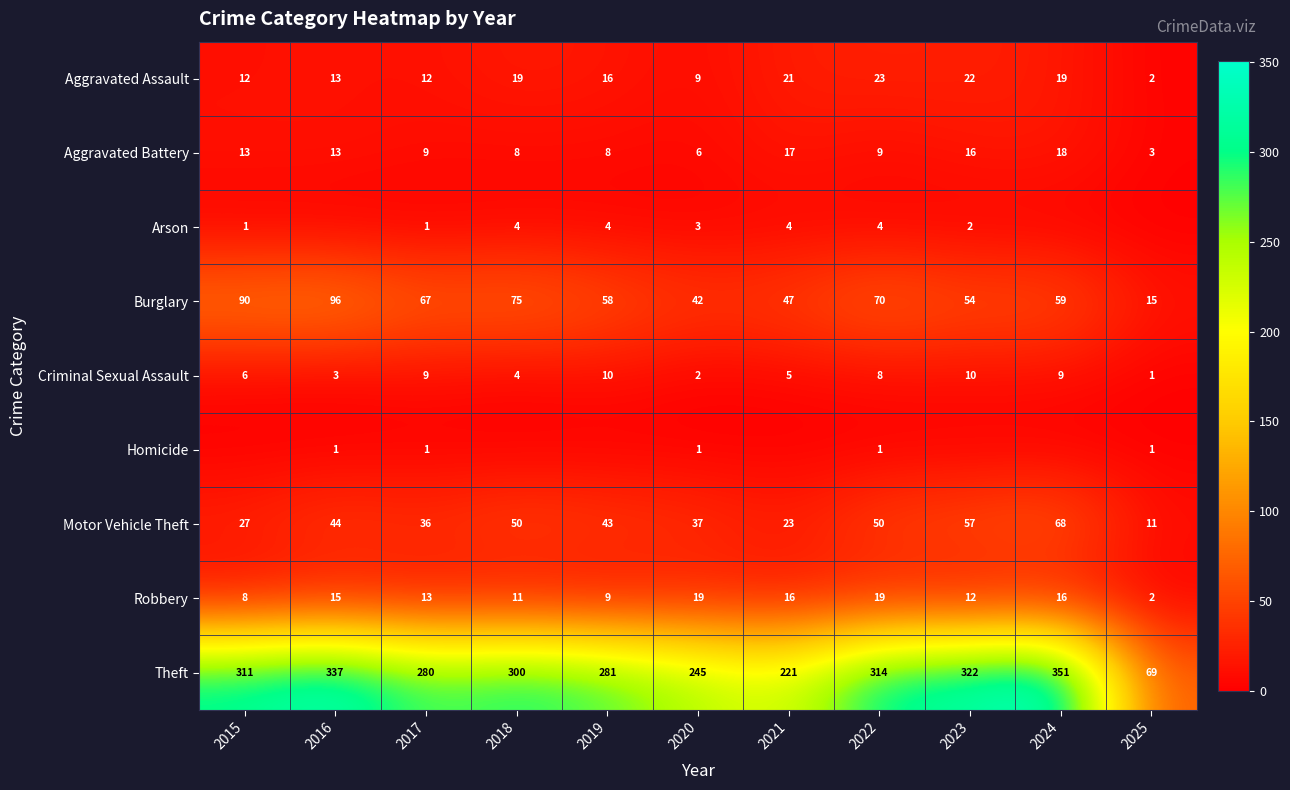

What is the maximum value for Robbery?

19